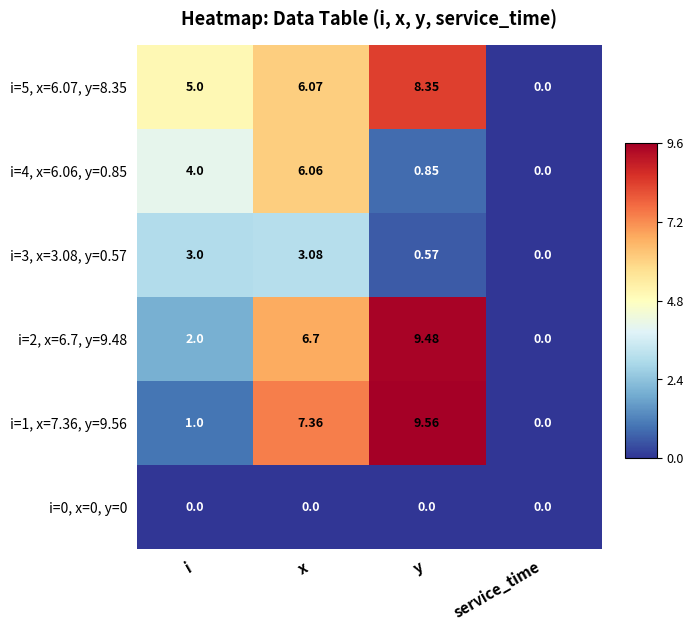

Rank the categories by i=4, x=6.06, y=0.85 value from lowest to highest.

service_time, y, i, x